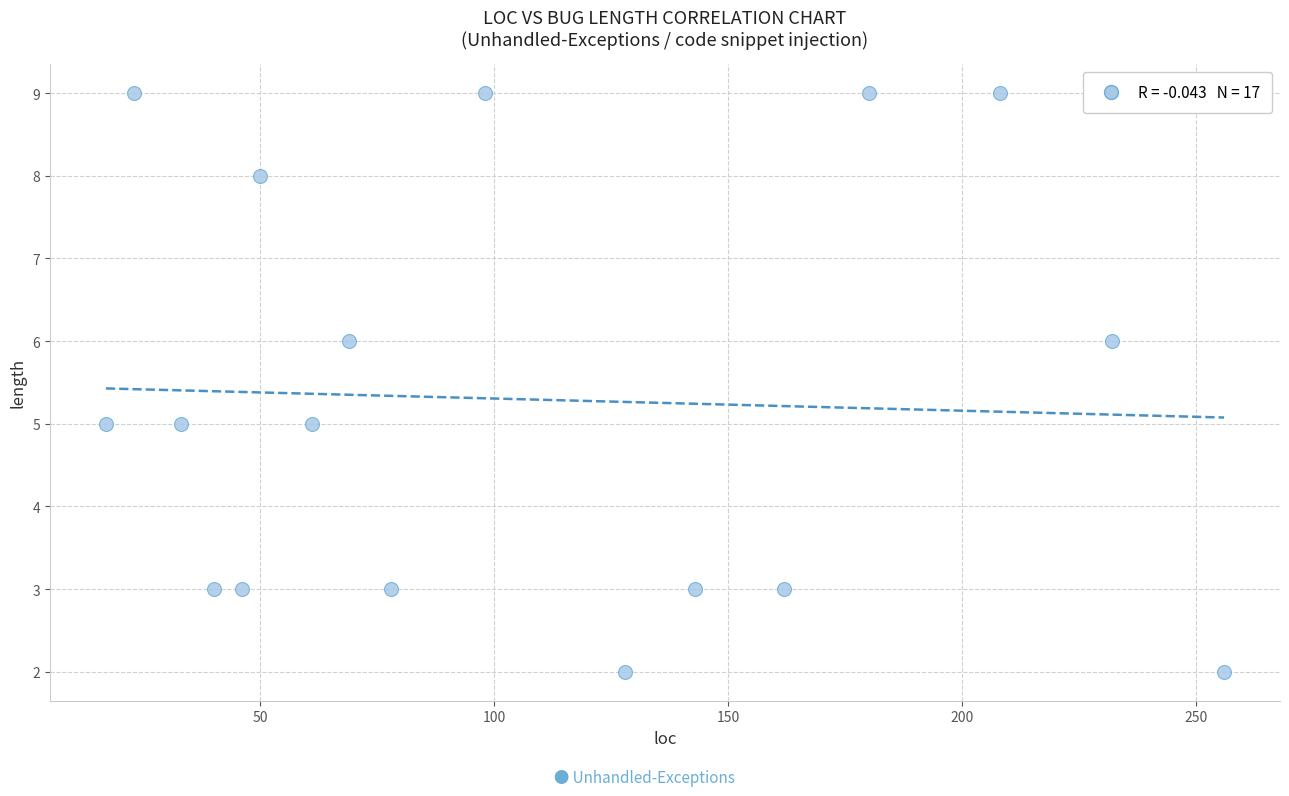

What is the range of X values (max minus min)?

239